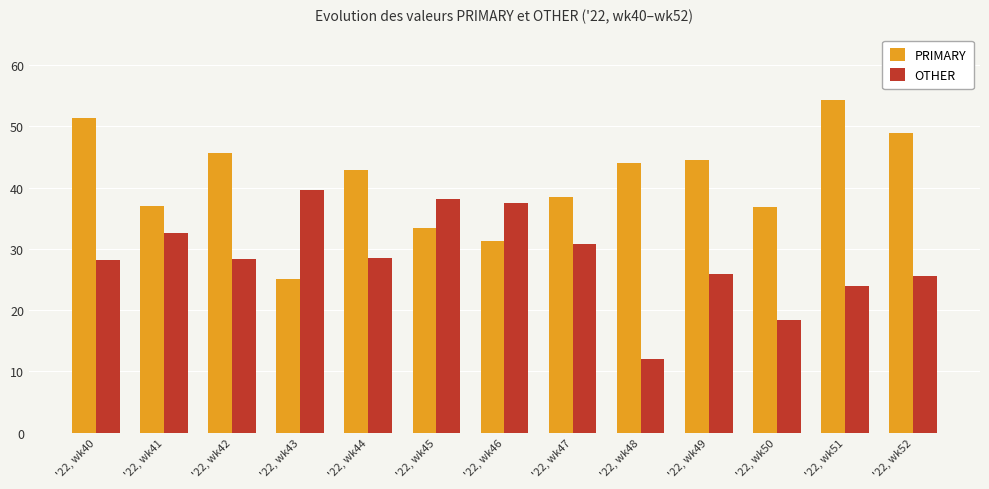

Which series changed the most between '22, wk41 and '22, wk52?

PRIMARY